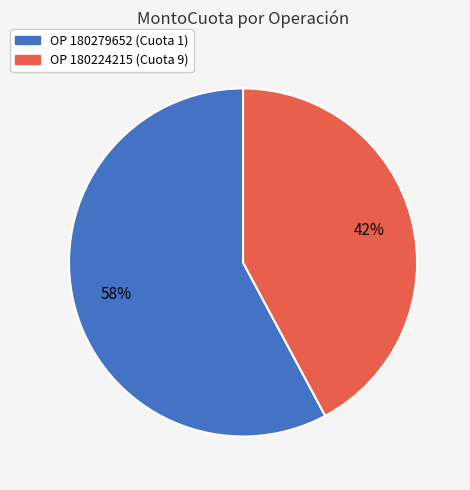

Is the sum of OP 180279652 (Cuota 1) and OP 180224215 (Cuota 9) greater than half?

Yes